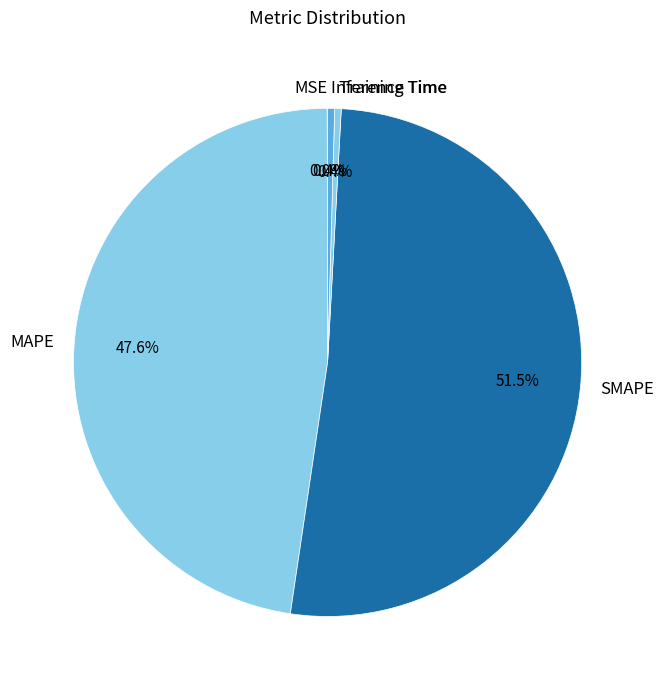

Does SMAPE represent more than half of the total?

Yes